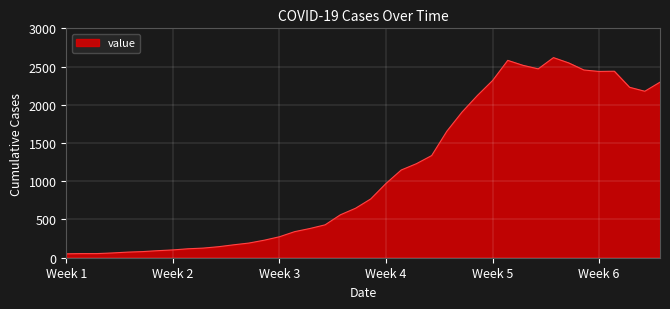

What is the maximum value shown in the chart?

2617